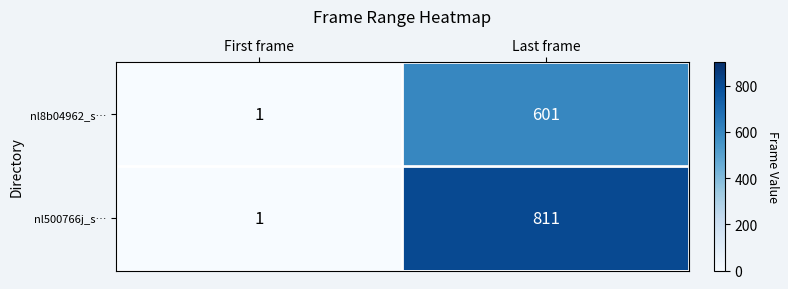

Which series has the largest total across all categories?

nl500766j_s…